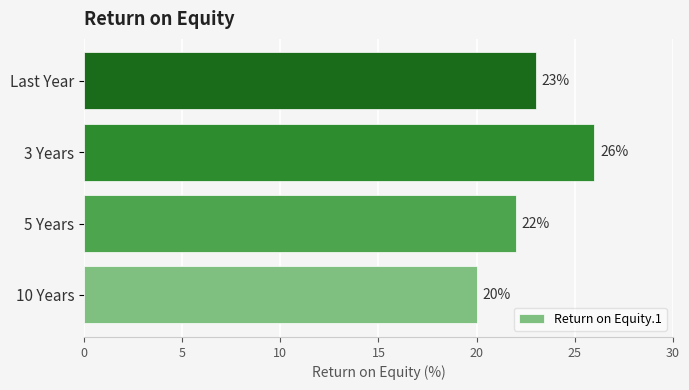

Is it true that the value at 10 Years is 27?

False